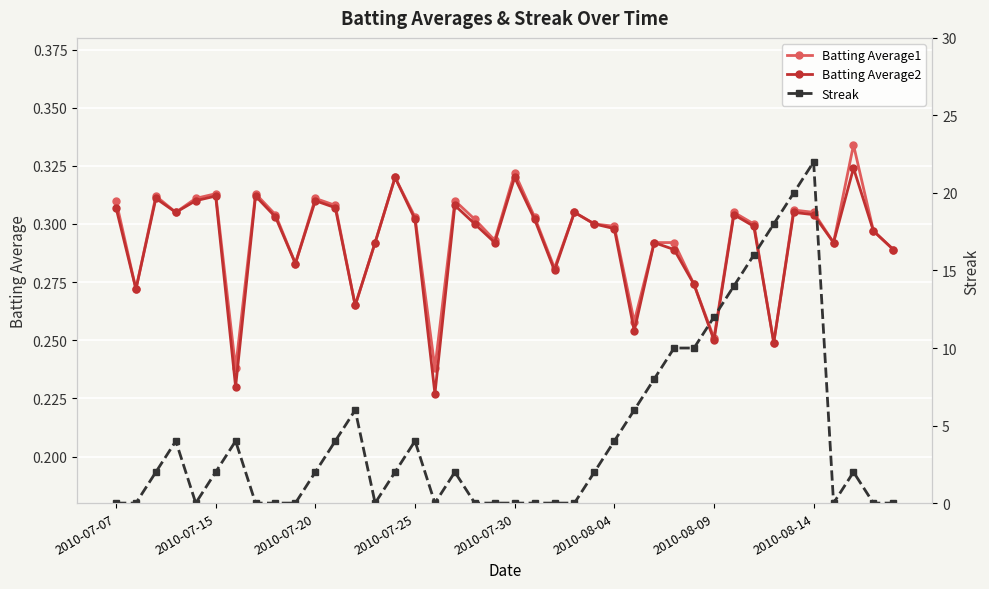

What position from the left is 33?

34